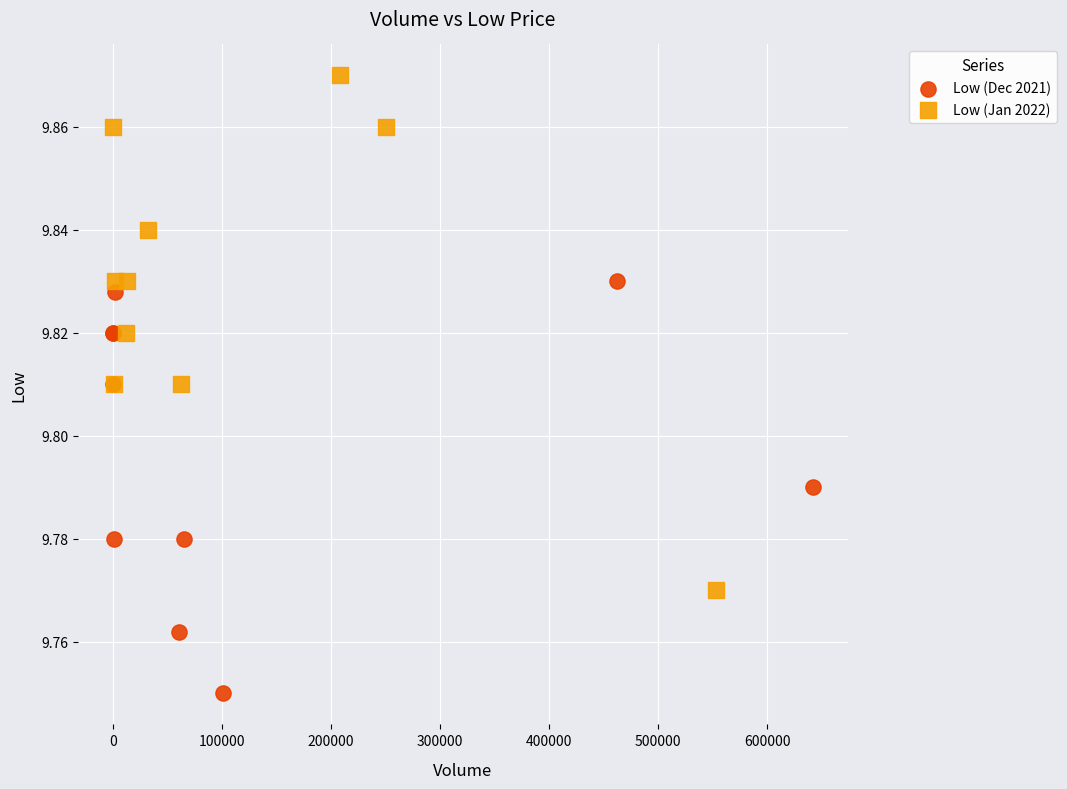

Which series reaches the minimum Y coordinate?

Low (Dec 2021)